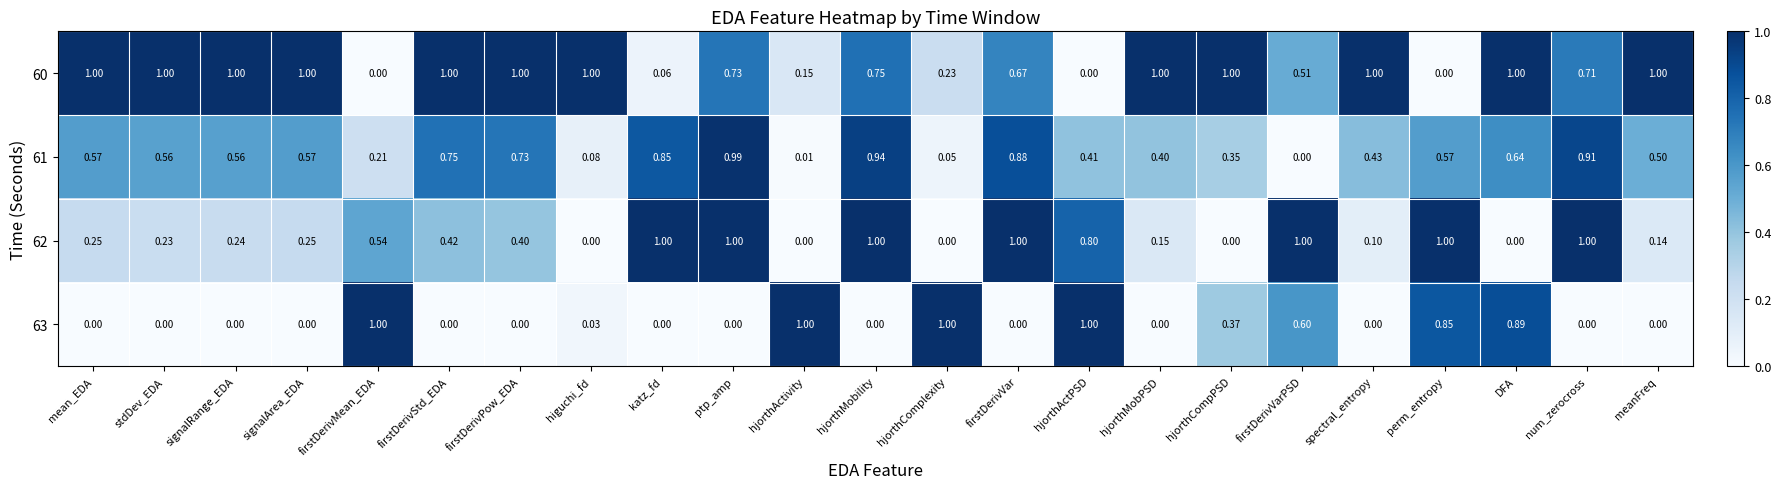

What is the spread (max minus min) of values at perm_entropy?

1.0